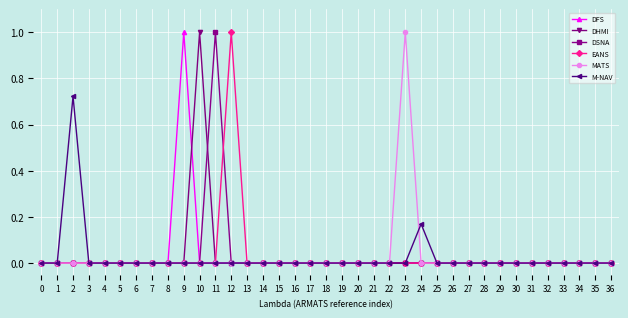

The value of EANS at 17 is 0.0. True or false?

True